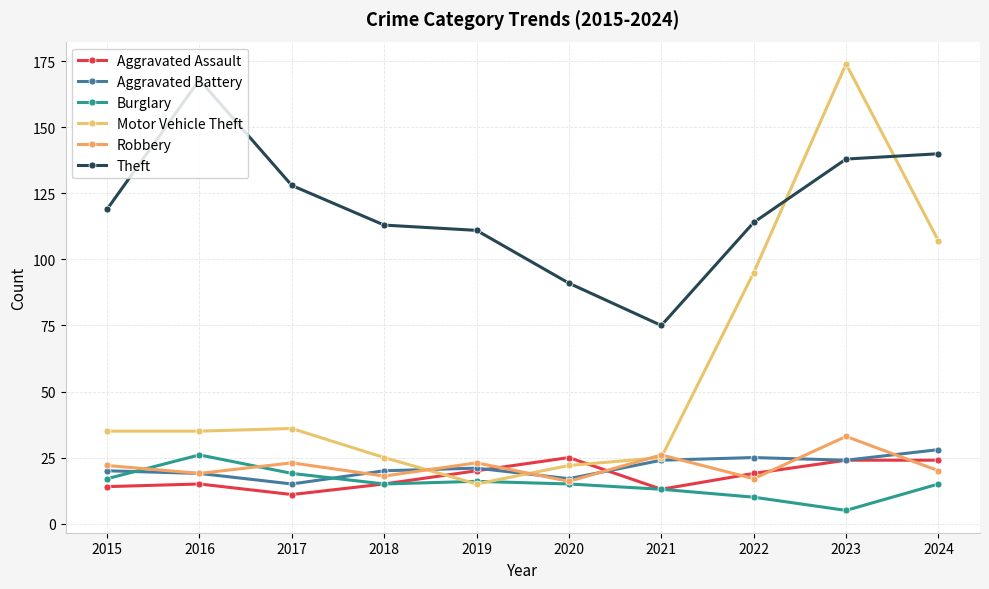

At which label does Motor Vehicle Theft first exceed 35?

2017